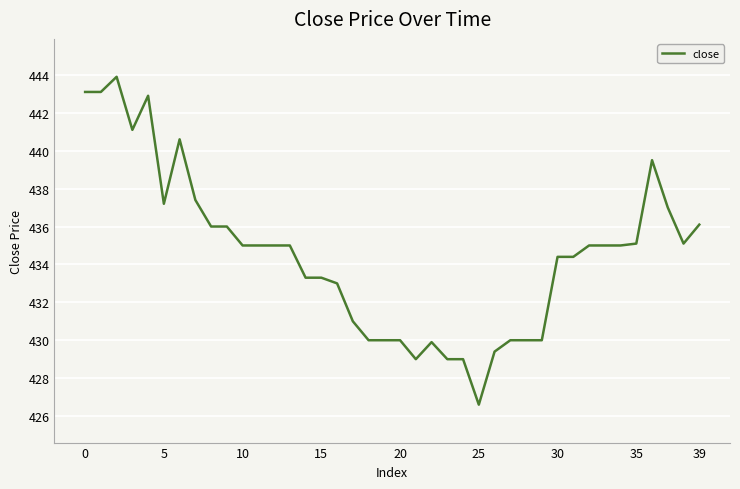

What is the minimum value shown in the chart?

426.6